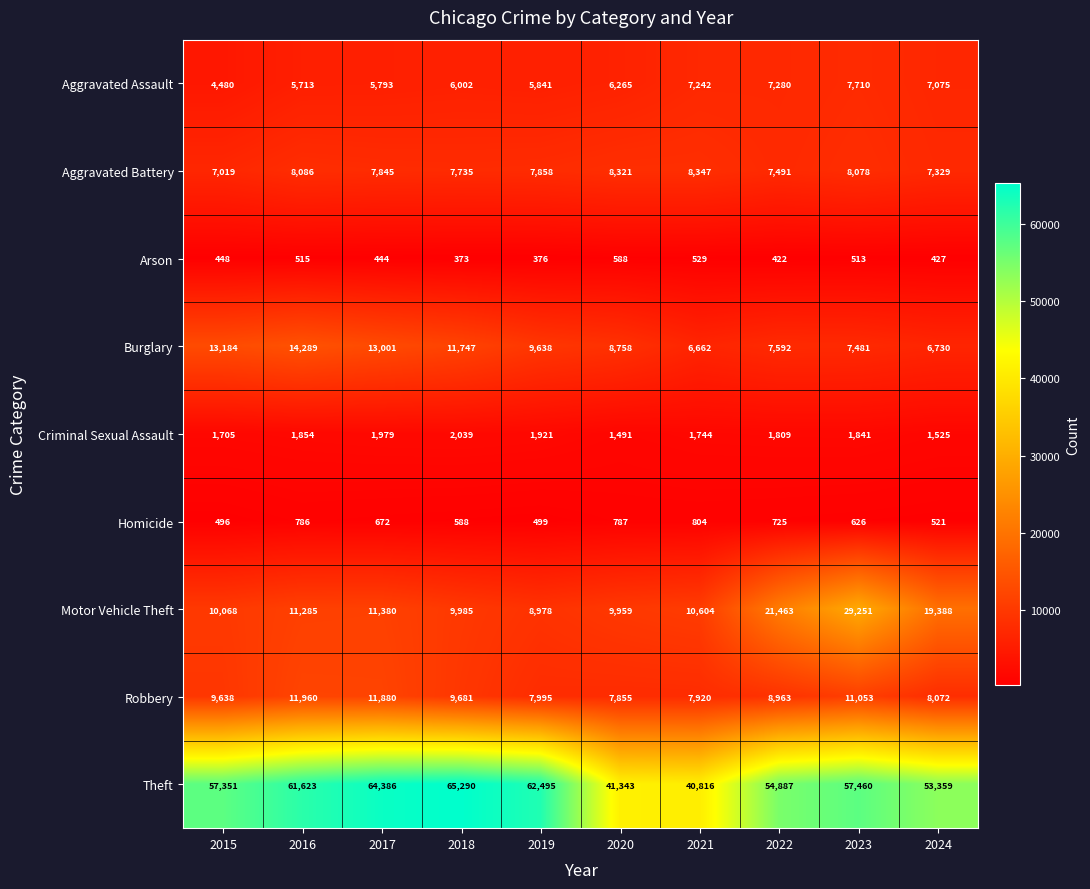

At which label is Aggravated Battery closest to 7683?

2018